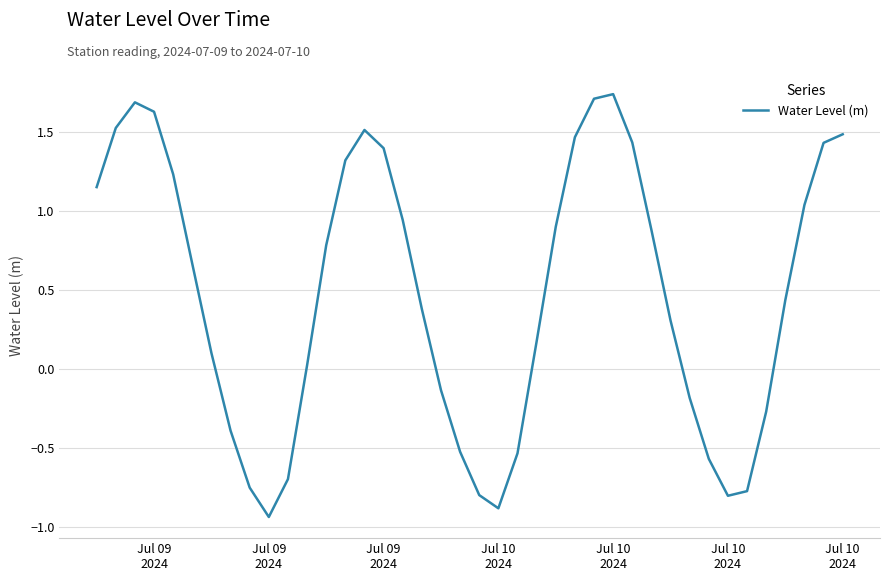

What is the difference between the maximum and minimum values?

2.7